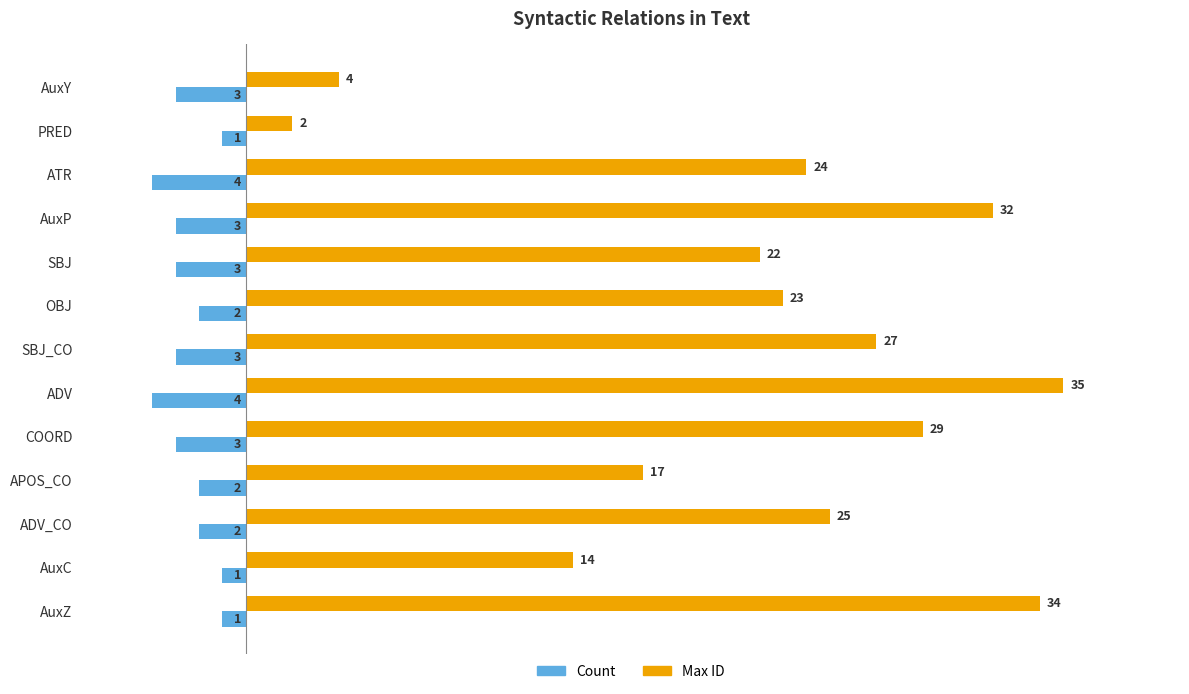

Which label corresponds to the largest value in the chart?

ADV